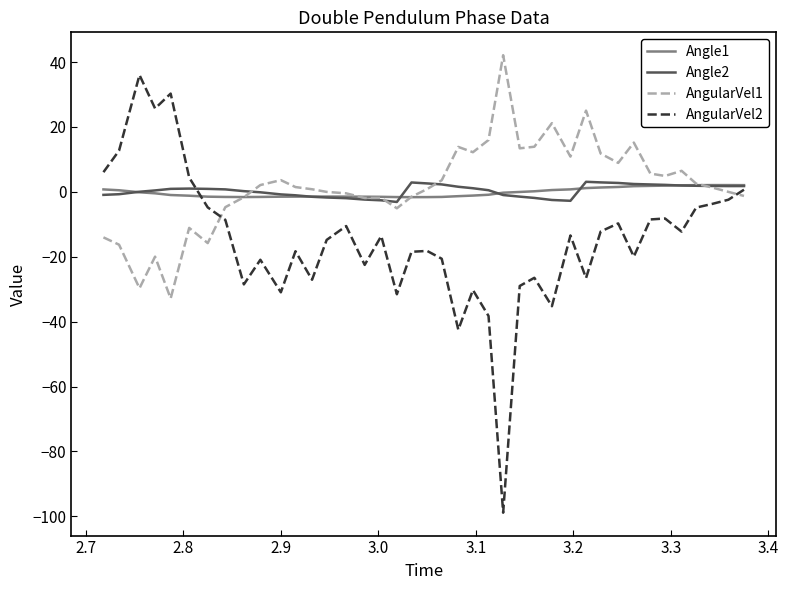

Which series has the largest range (max minus min)?

AngularVel2